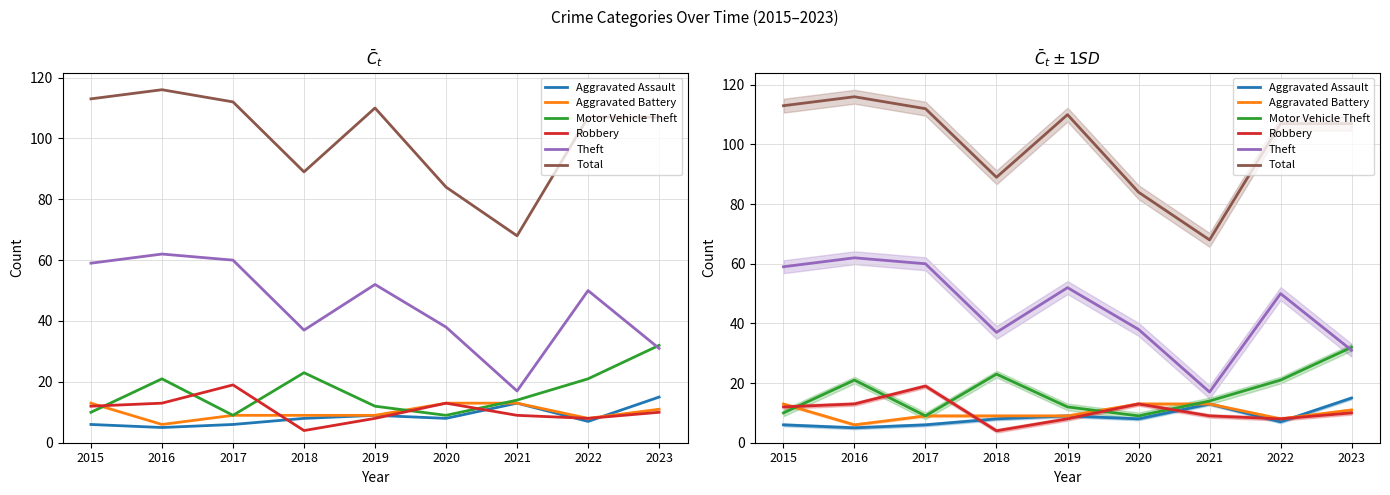

Reading left to right, transcribe all the data shown in this chart.

Aggravated Assault: 2015=6	2016=5	2017=6	2018=8	2019=9	2020=8	2021=13	2022=7	2023=15
Aggravated Battery: 2015=13	2016=6	2017=9	2018=9	2019=9	2020=13	2021=13	2022=8	2023=11
Motor Vehicle Theft: 2015=10	2016=21	2017=9	2018=23	2019=12	2020=9	2021=14	2022=21	2023=32
Robbery: 2015=12	2016=13	2017=19	2018=4	2019=8	2020=13	2021=9	2022=8	2023=10
Theft: 2015=59	2016=62	2017=60	2018=37	2019=52	2020=38	2021=17	2022=50	2023=31
Total: 2015=113	2016=116	2017=112	2018=89	2019=110	2020=84	2021=68	2022=107	2023=107